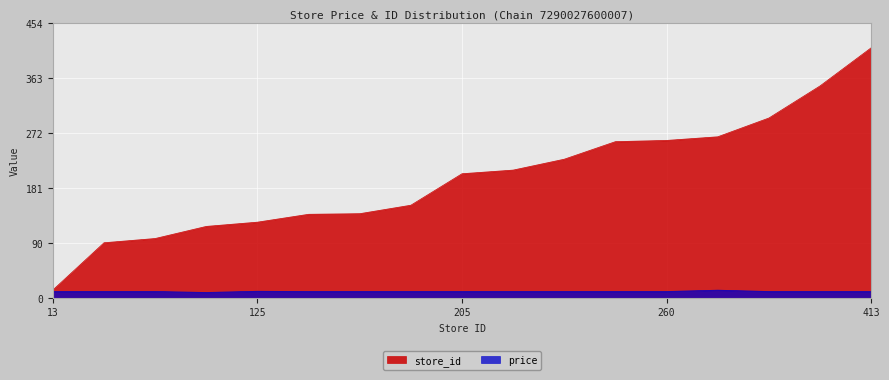

True or false: price and store_id intersect in this chart.

False